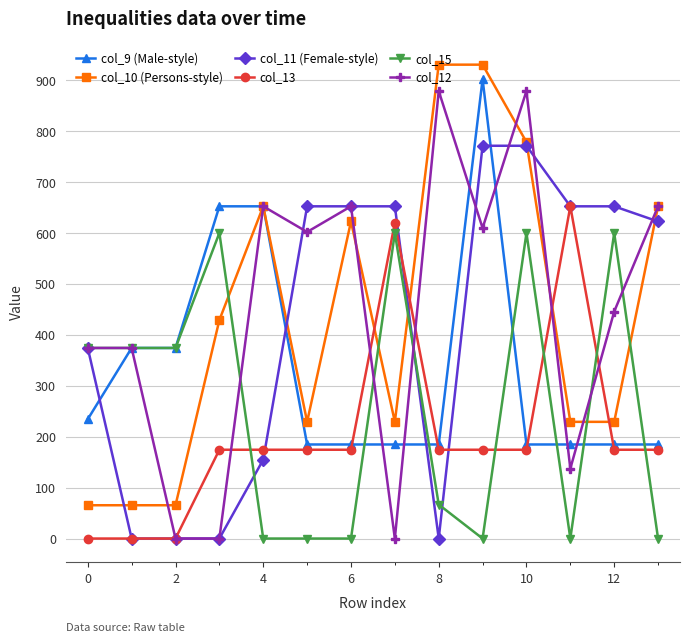

True or false: col_13 and col_15 cross at least once.

True